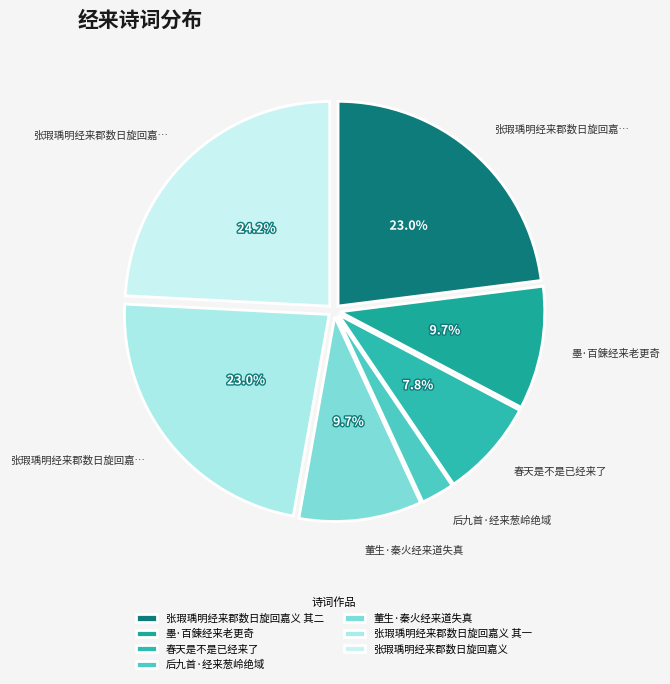

To the nearest percent, what portion does 后九首·经来葱岭绝域 represent?

3%